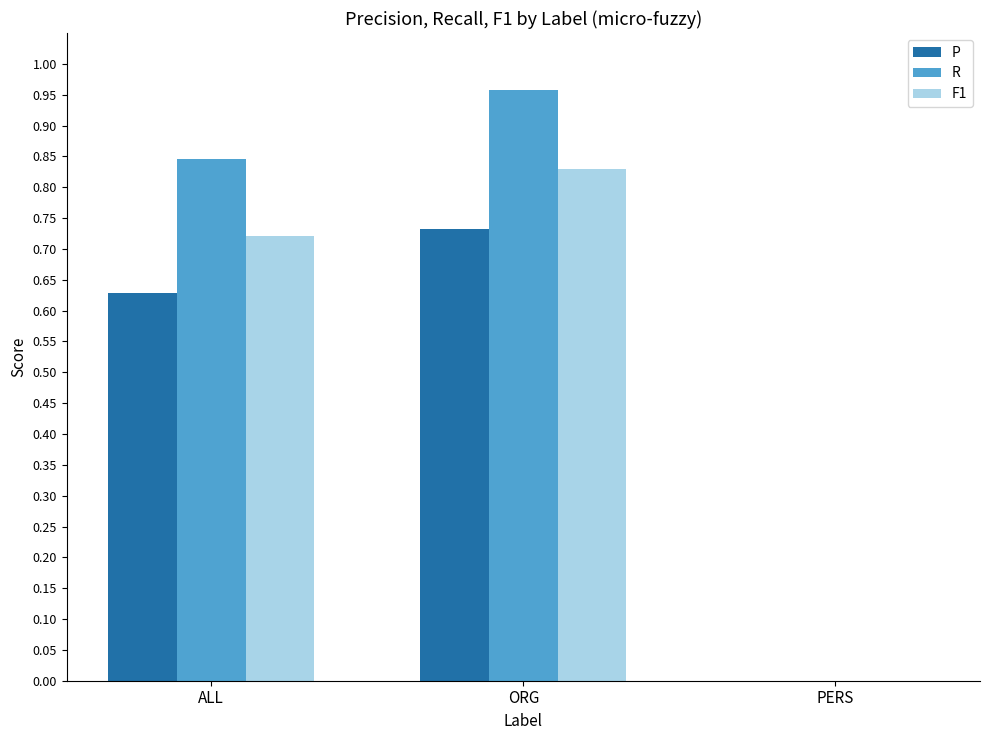

How many values in P are above zero?

2